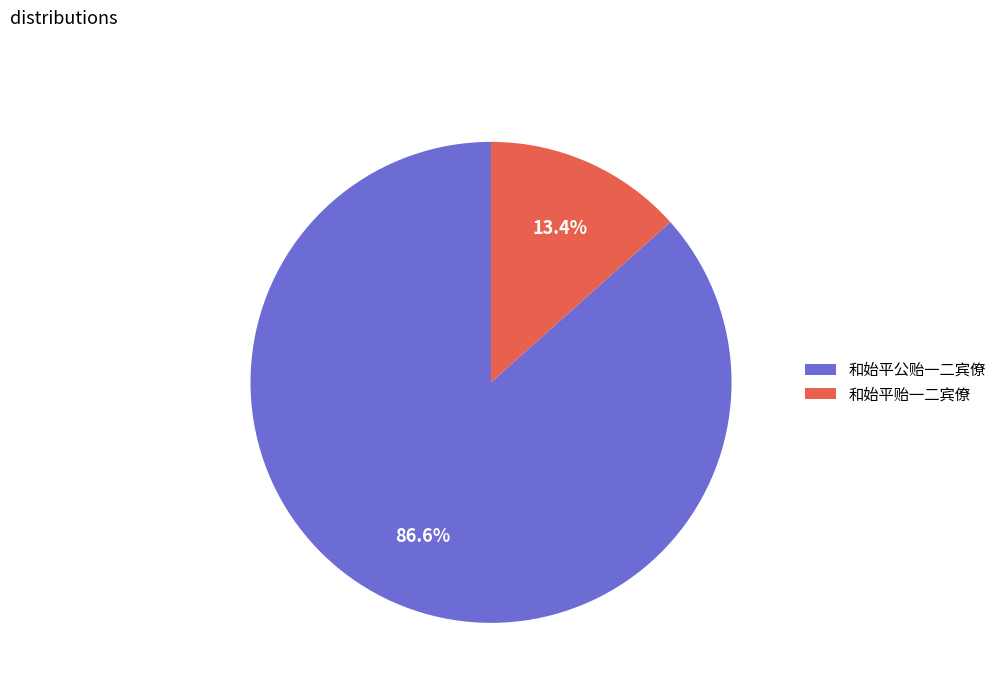

How many segments does this pie chart have?

2